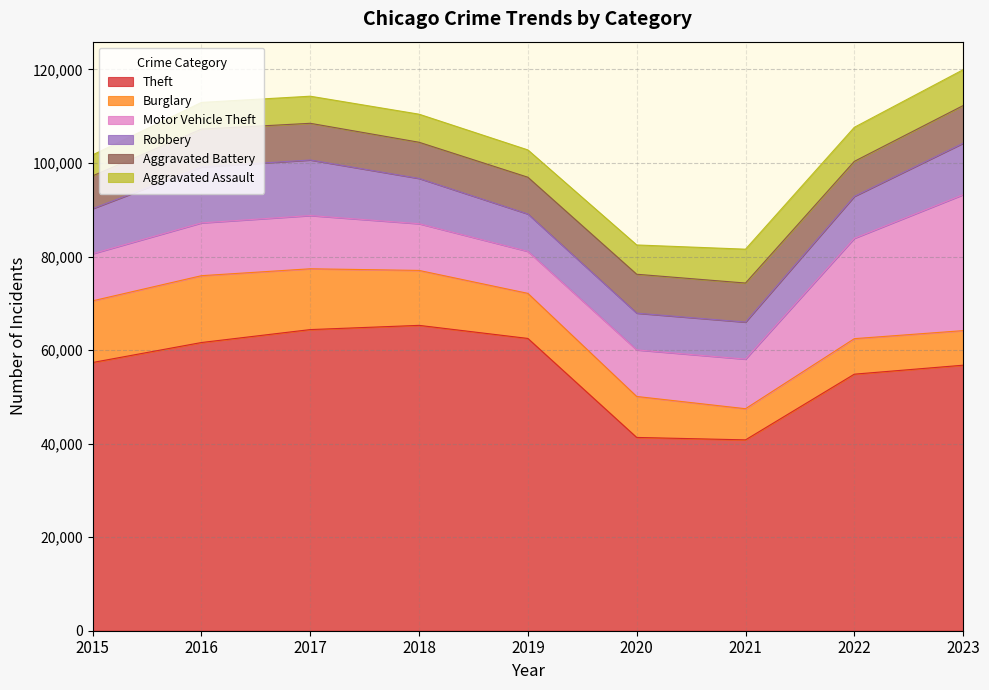

True or false: Theft and Motor Vehicle Theft cross at least once.

False